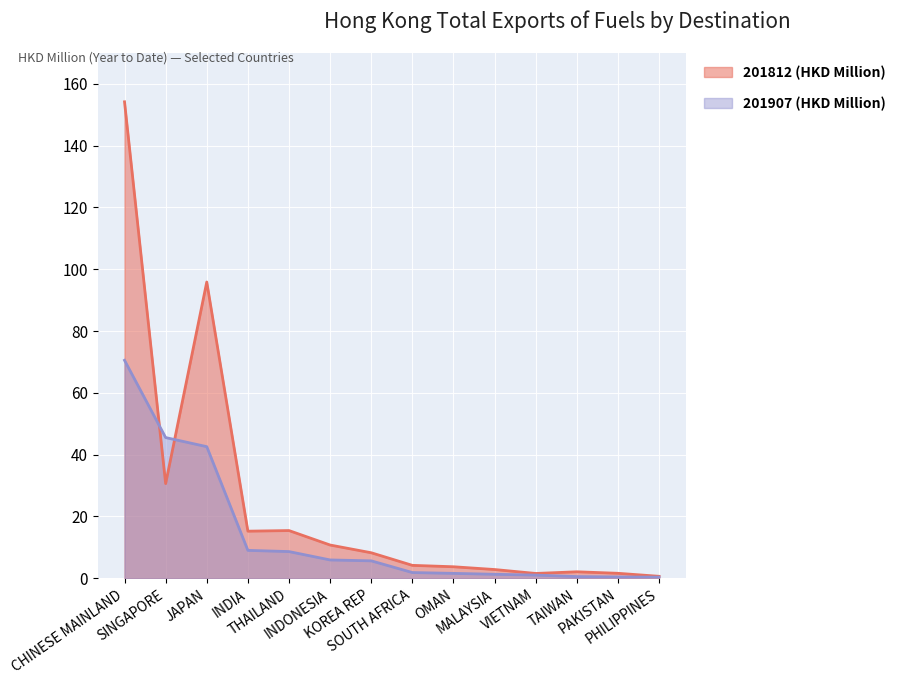

Rank the series by their average value, from highest to lowest.

201812 (HKD Million), 201907 (HKD Million)